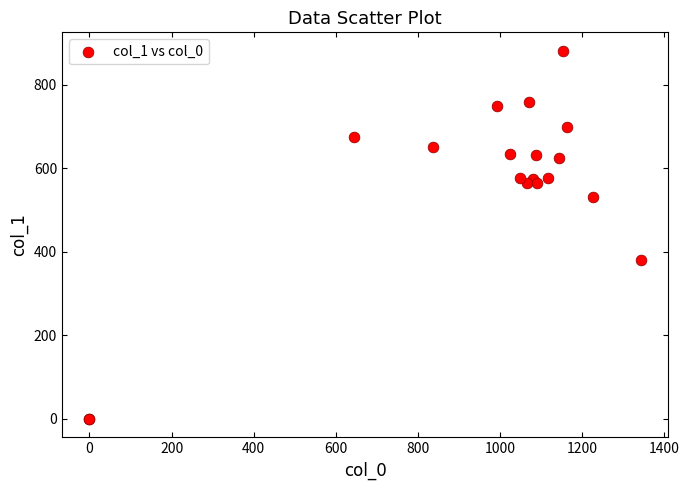

What Y value in the scatter plot is closest to 440?

381.4